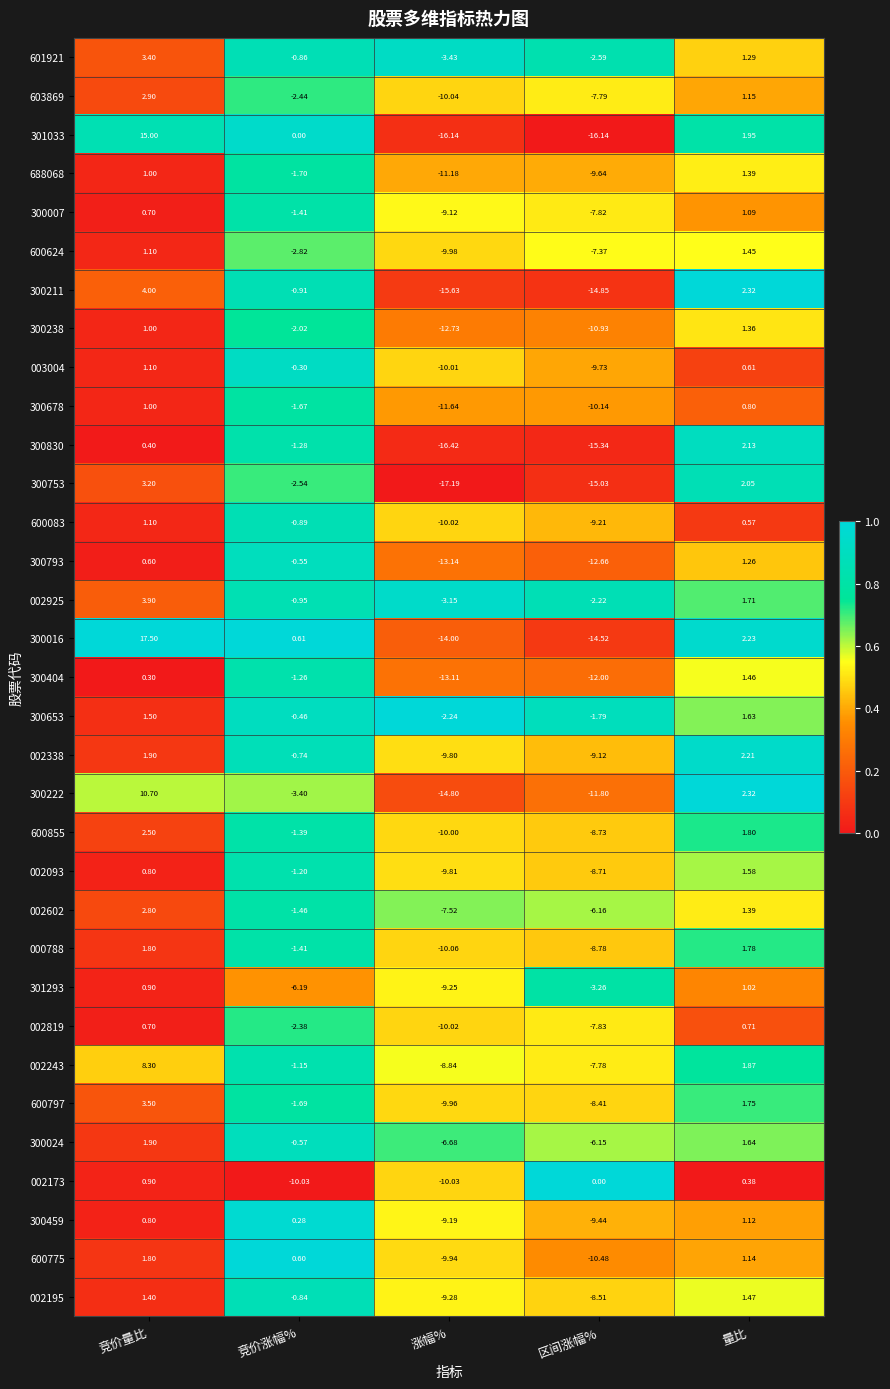

Which category has the highest value across all series?

竞价量比